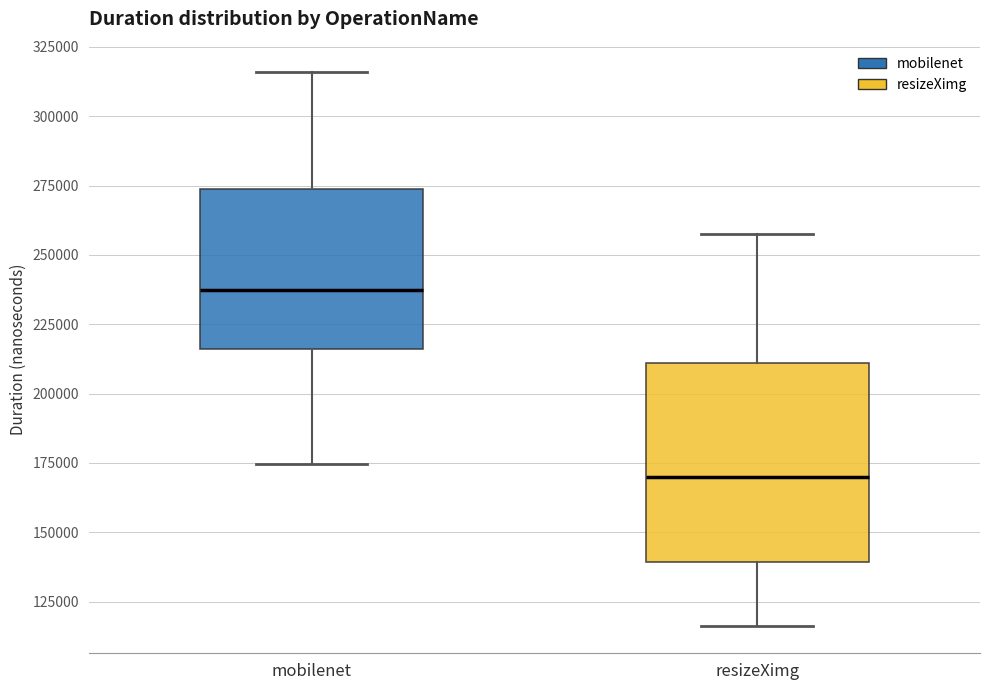

Where does the median line of the box for mobilenet sit on the y-axis? The values are not printed on the chart, so give them approximately, as read against the axis.

235000